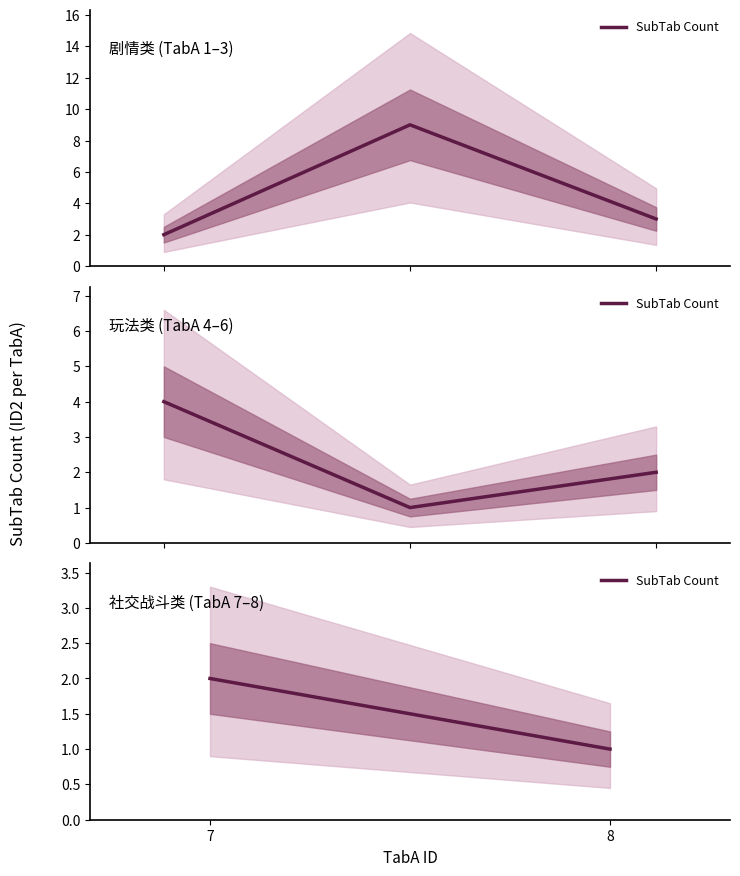

What is the average value?

2